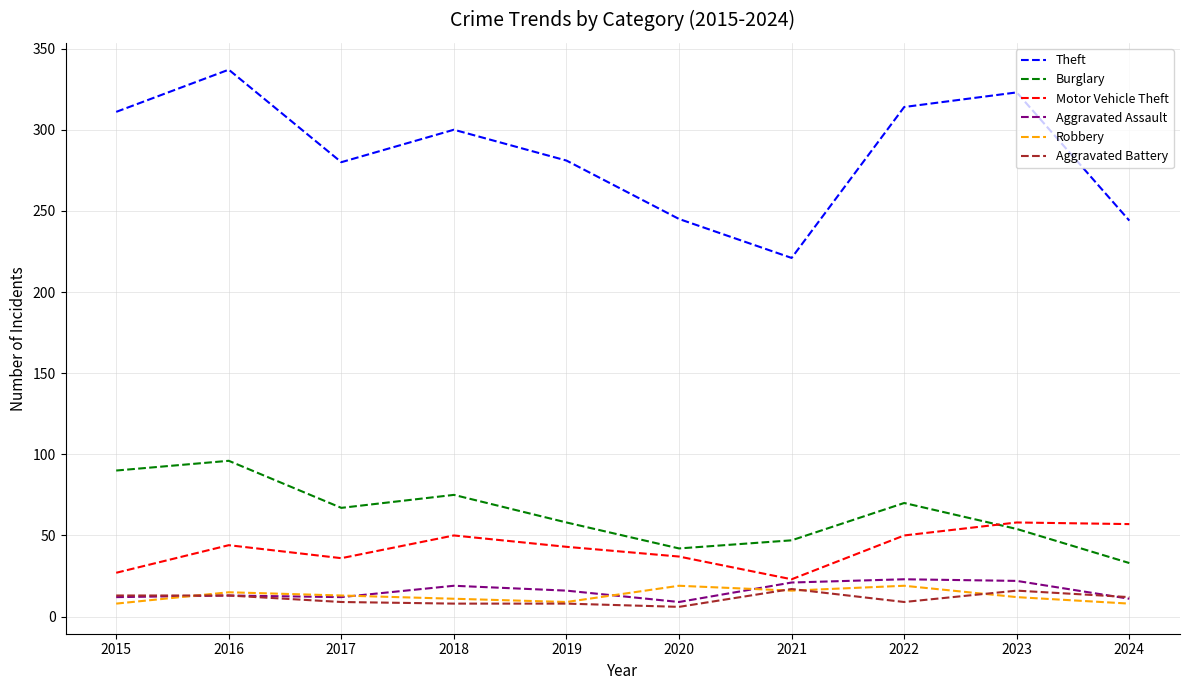

In Burglary, how many points are lower than both neighbors (excluding endpoints)?

2